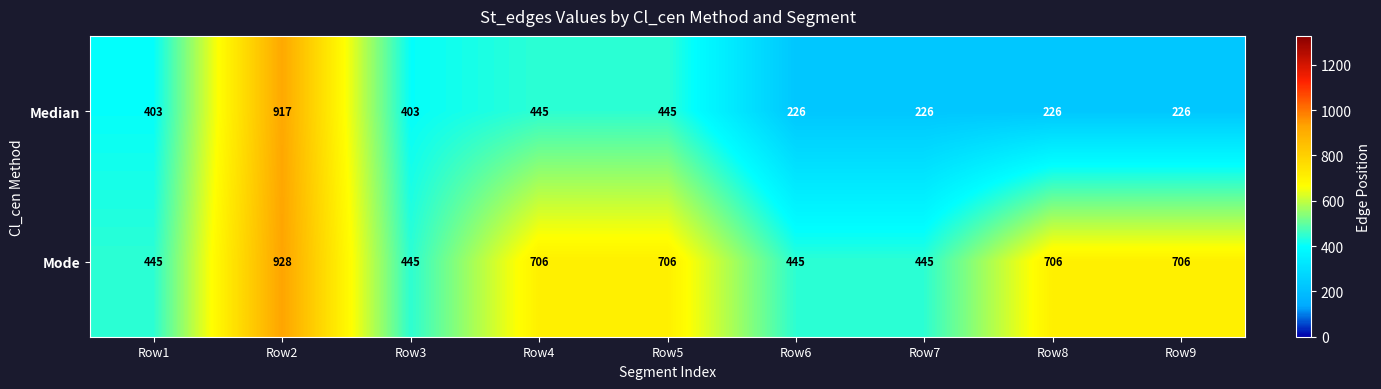

True or false: Mode has a value of 706 at Row8.

True